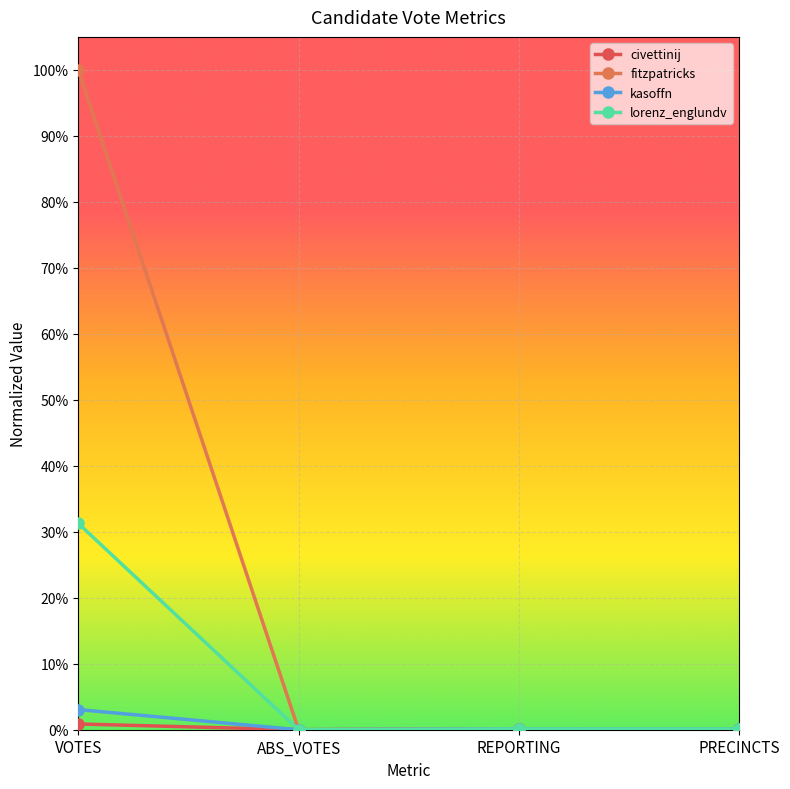

Does the chart display data point markers on the line(s)?

Yes